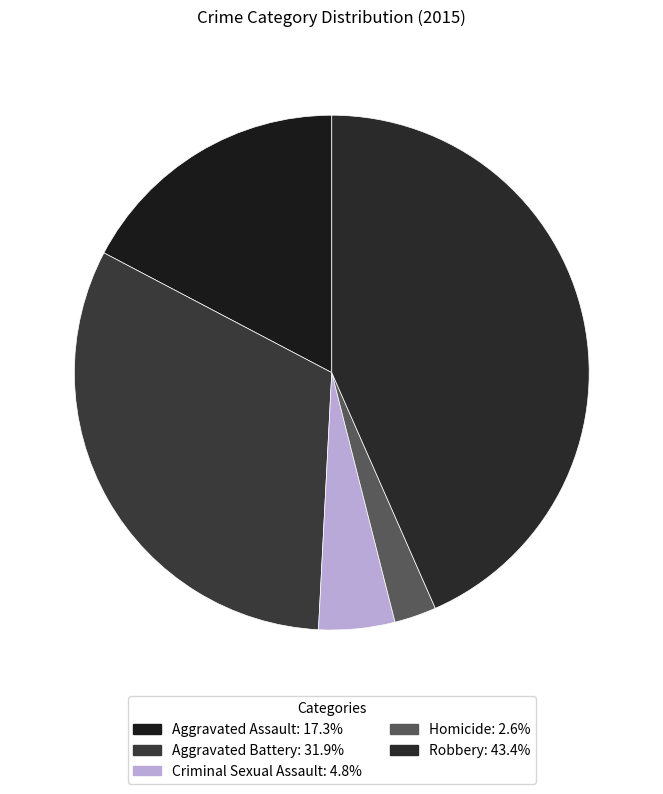

To the nearest percent, what is the difference between the largest and smallest slice percentages?

41%